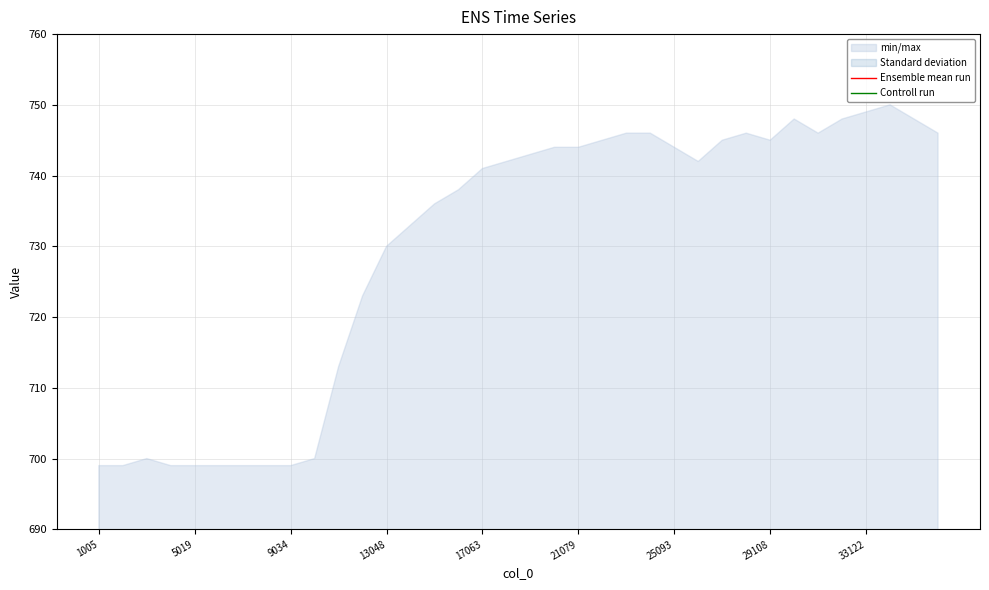

List the series in order of their overall mean, lowest first.

Controll run, Ensemble mean run